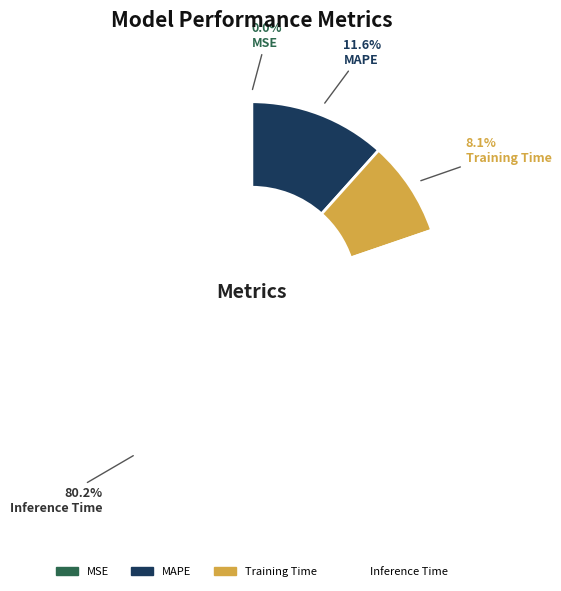

True or false: Training Time accounts for 21% of the total.

False